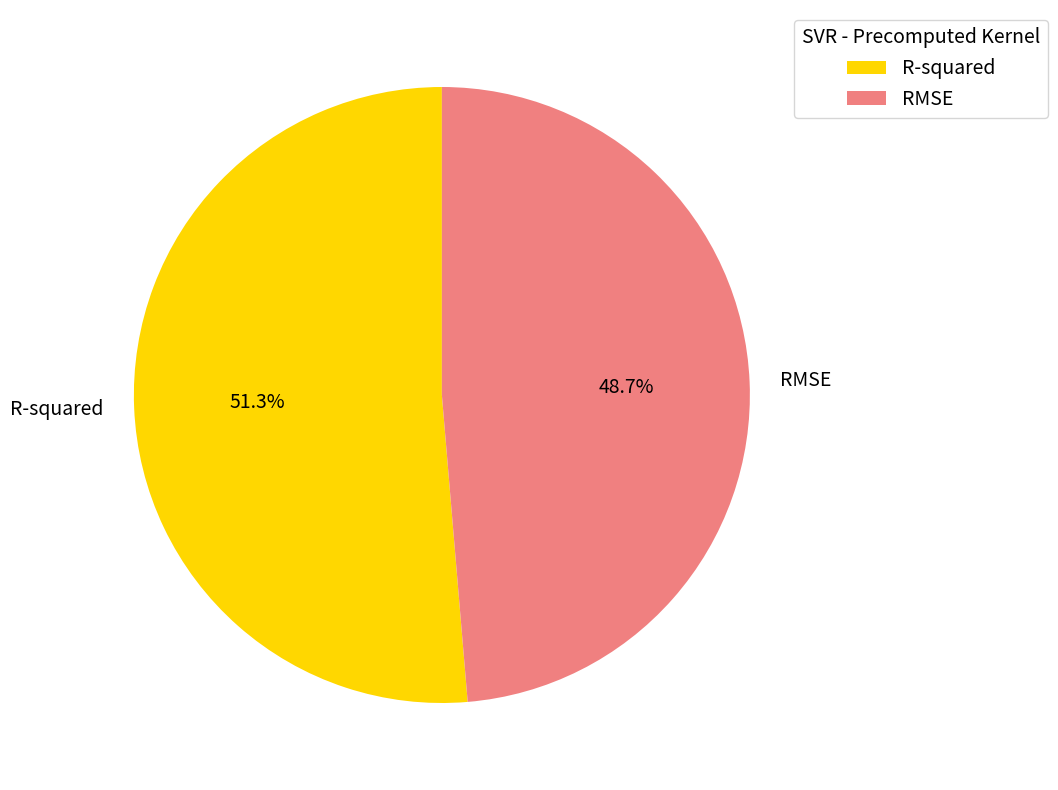

How many slices are in this pie chart?

2